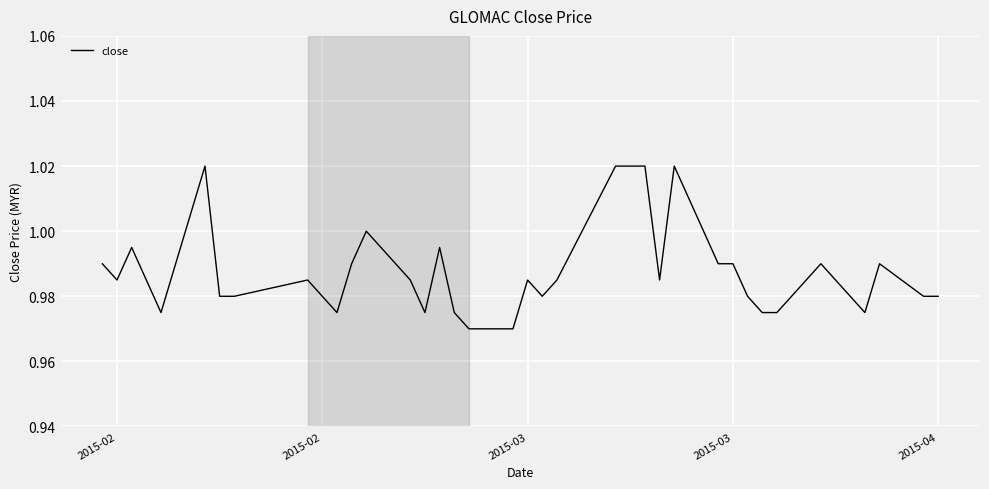

What is the difference between the maximum and minimum values?

0.1